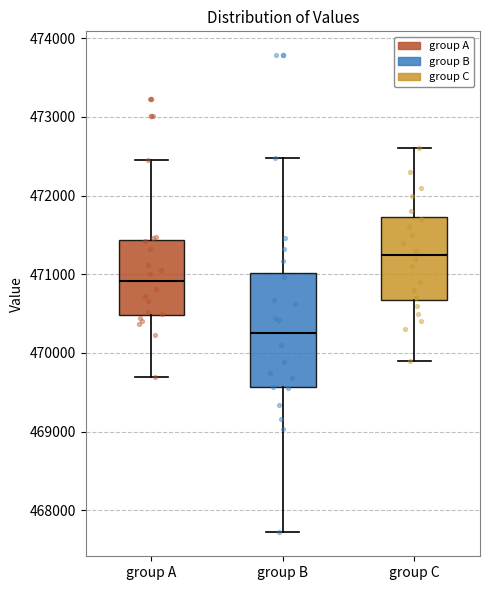

Reading left to right, transcribe this box plot: for each box, give where its median line is, the range the box spans, and where its two whiskers end, as read against the y-axis. The values are not printed on the chart, so give them approximately, as read against the axis.

group A: median 470900, box 470500 to 471400, whiskers 469700 to 472500
group B: median 470300, box 469600 to 471000, whiskers 467700 to 472500
group C: median 471300, box 470700 to 471700, whiskers 469900 to 472600